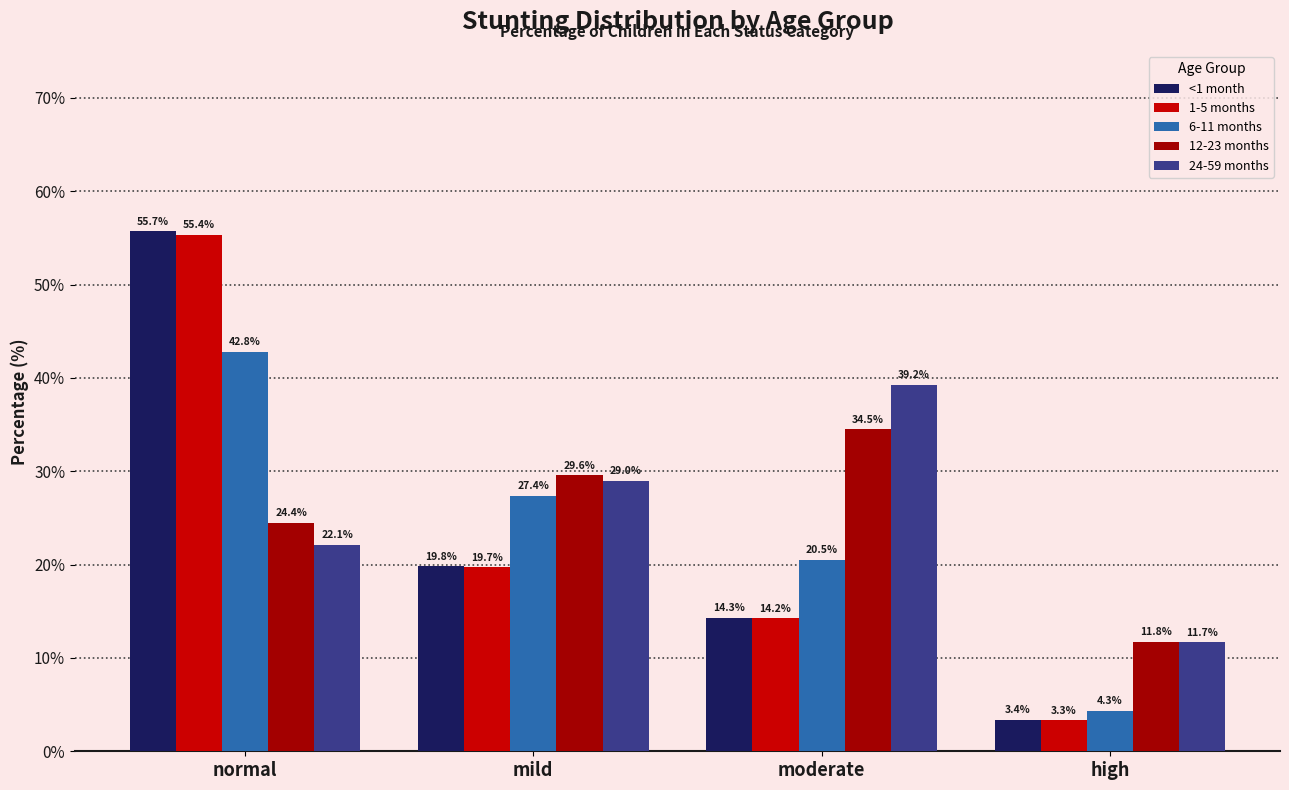

Where does the 24-59 months series first go above 28?

mild